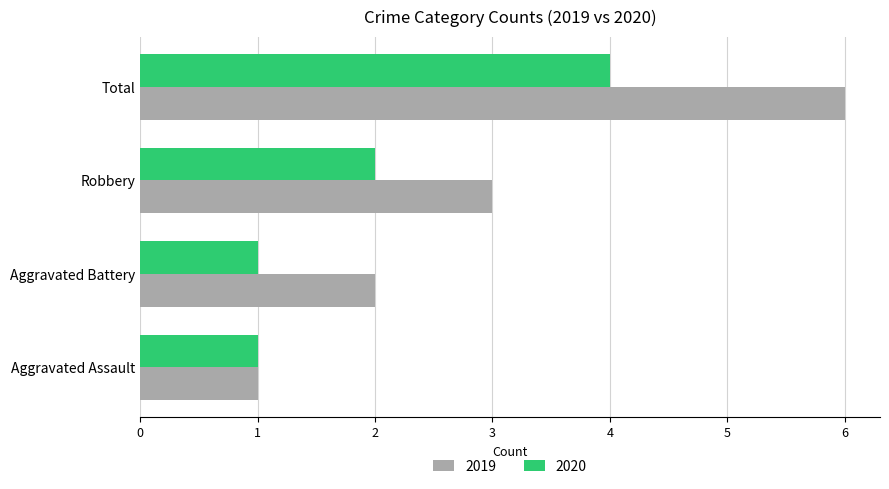

What is the spread (max minus min) of values at Robbery?

1